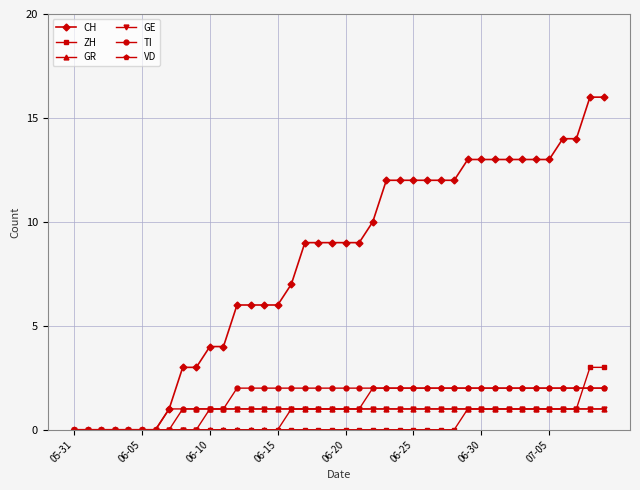

What is the sum of all GE values?

30